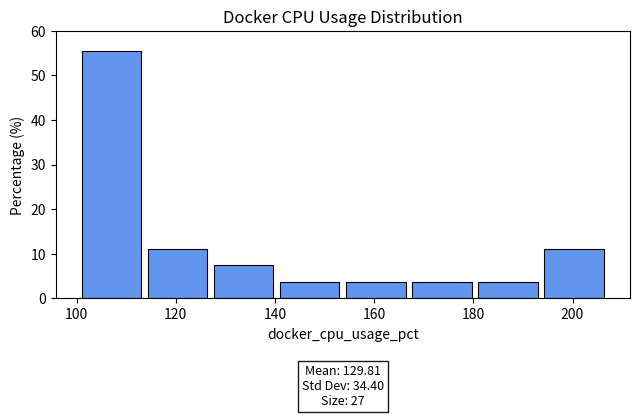

Which range on the x-axis has the tallest bar?

100 to 114